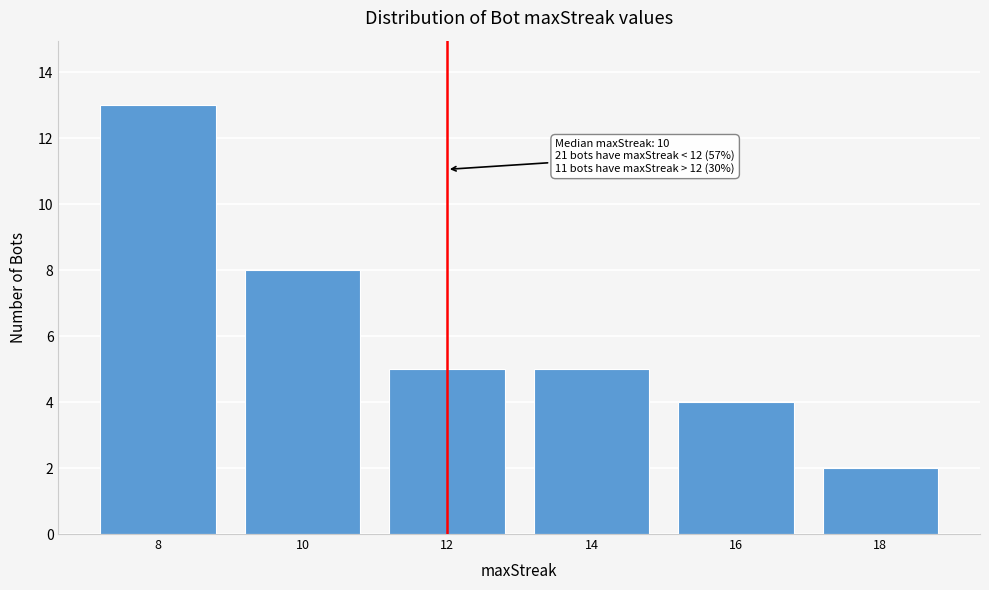

Reading right to left, transcribe all the data shown in this chart.

18=2	16=4	14=5	12=5	10=8	8=13